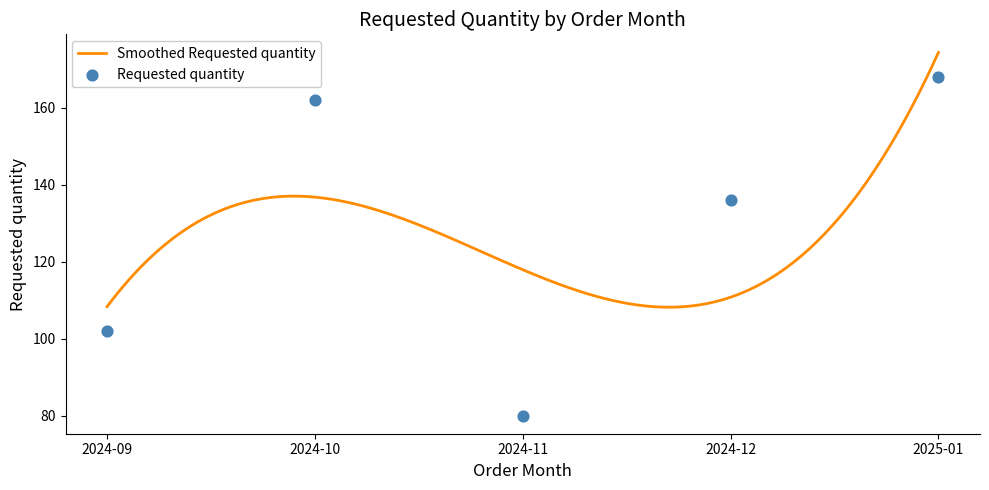

What is the change in value from 2024-09 to 2024-10?

+60